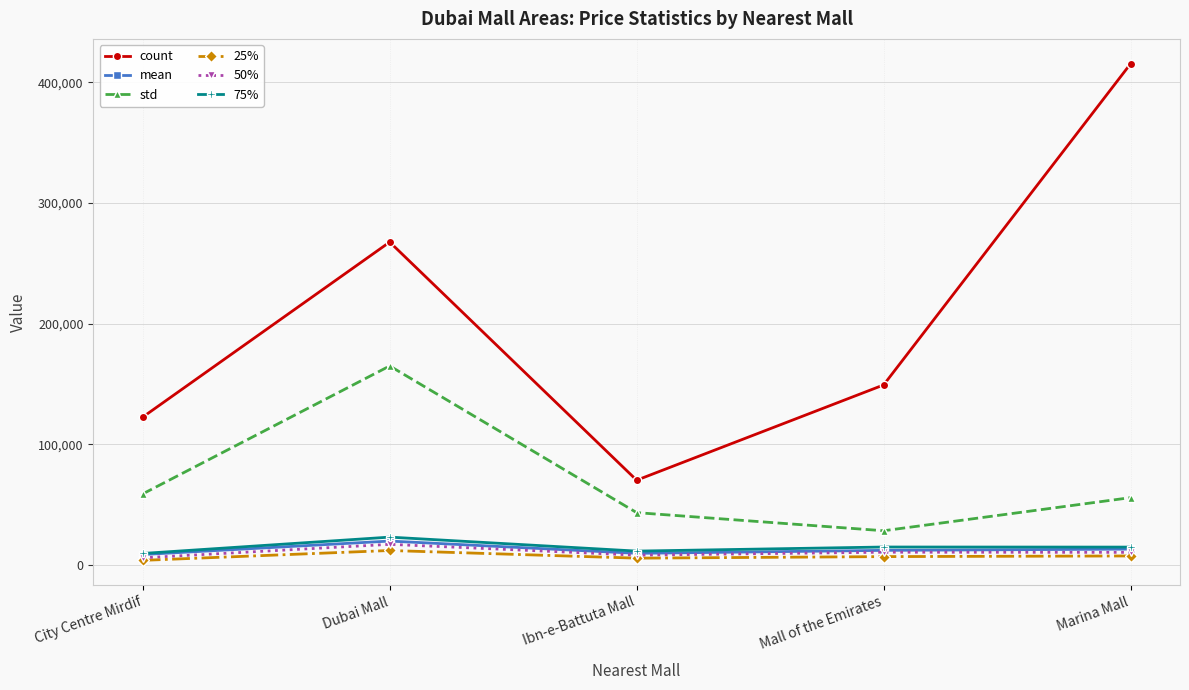

Is the value of mean at Mall of the Emirates greater than the value of std at Marina Mall?

No